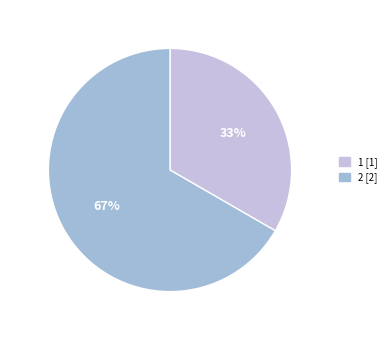

Is there a majority slice in this chart?

Yes